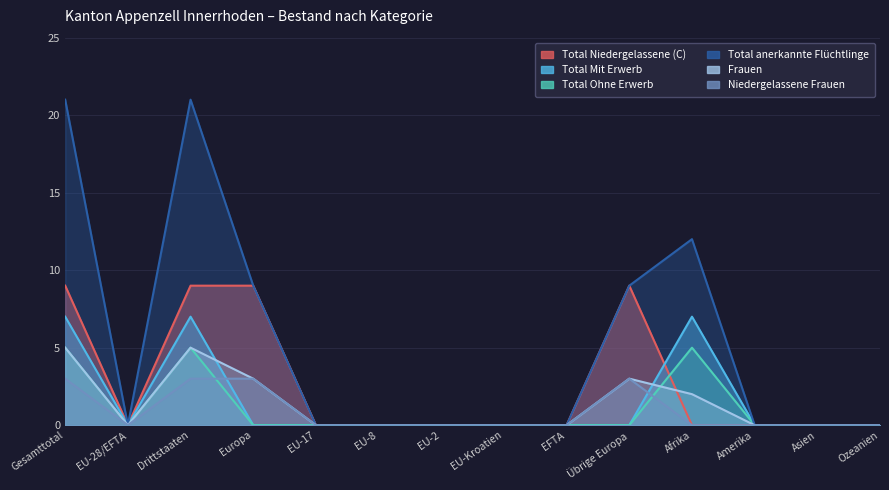

At which category is the sum across all series the highest?

Gesamttotal